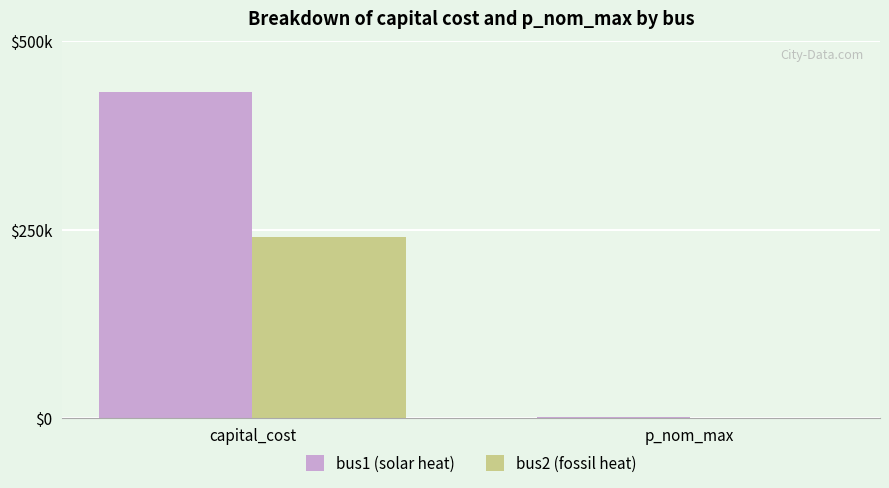

Count the number of data series in this chart.

2